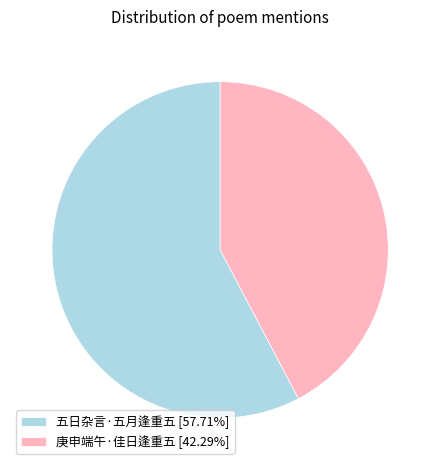

Is the sum of 五日杂言·五月逢重五 [57.71%] and 庚申端午·佳日逢重五 [42.29%] greater than half?

Yes